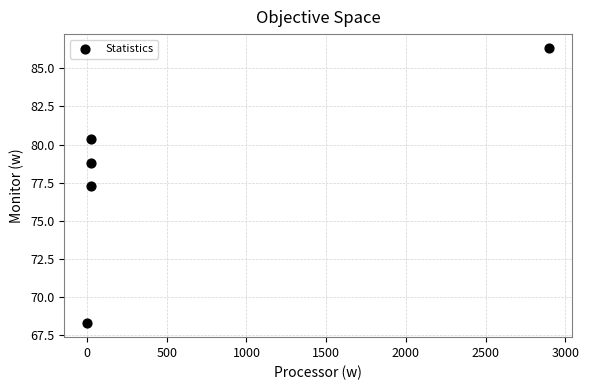

What Y value in the scatter plot is closest to 77?

77.3